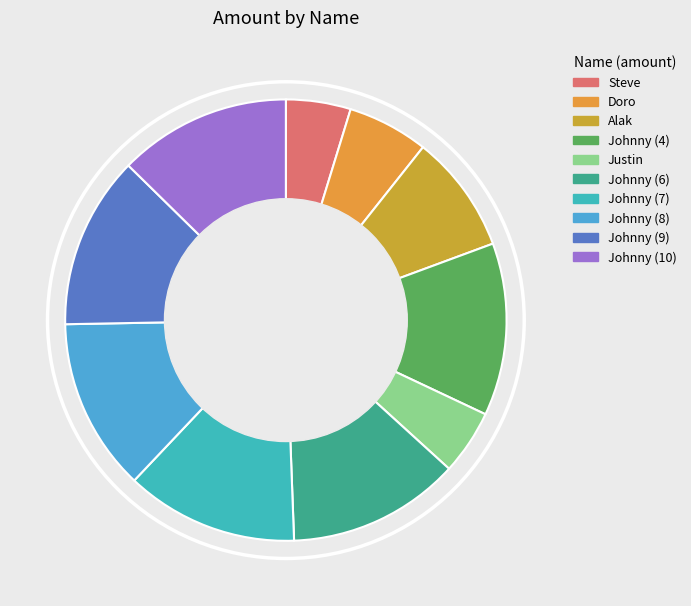

Combined, what portion of the pie is Alak and Johnny (10)?

21.3%